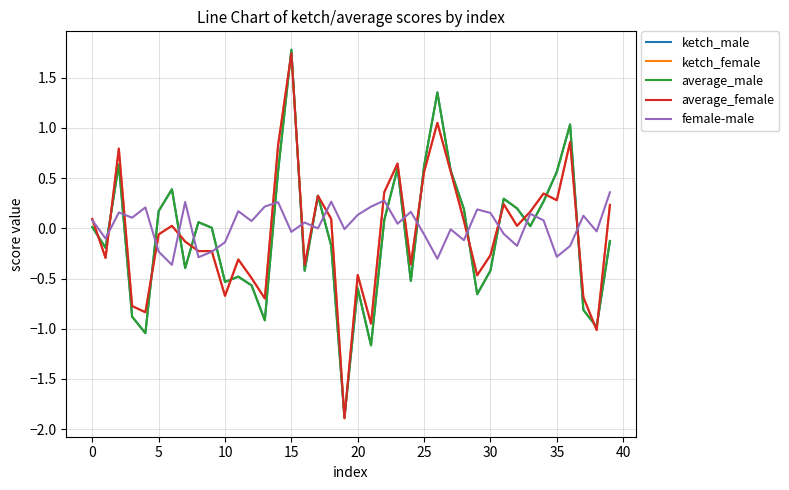

What is the difference between the second highest and minimum values in the ketch_male series?

3.2